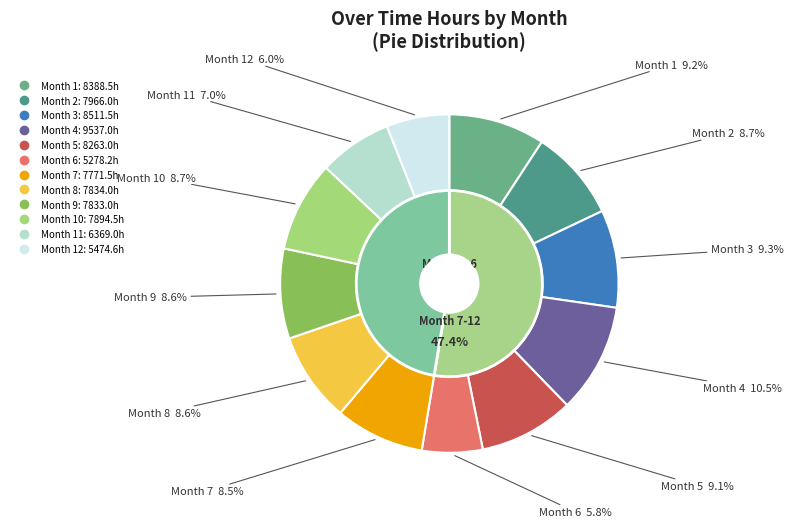

Count the number of slices in the pie.

12